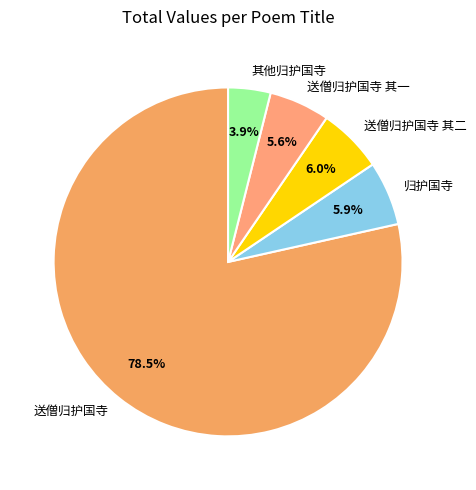

Is the sum of 归护国寺 and 送僧归护国寺 其一 greater than half?

No